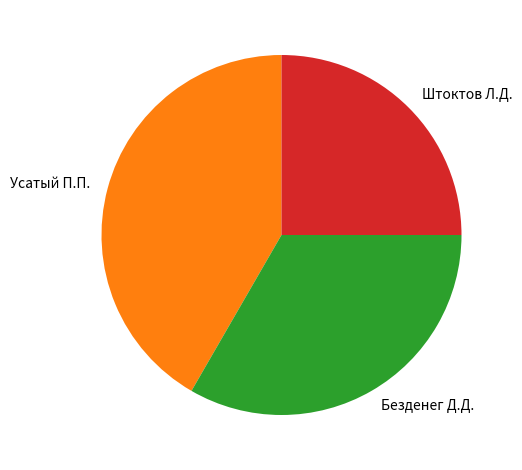

Is Усатый П.П. the majority of the pie?

No